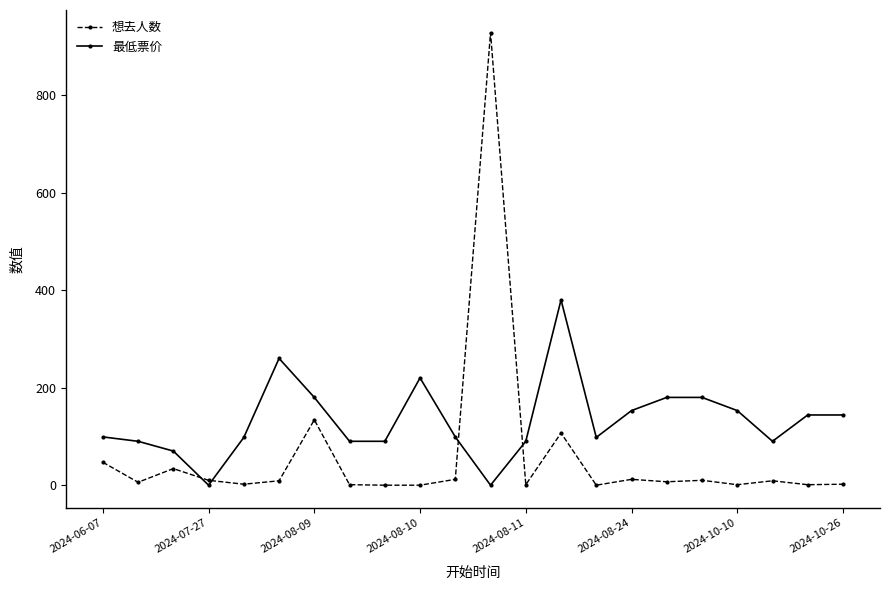

True or false: 最低票价 has more than 0 interior local peaks.

True